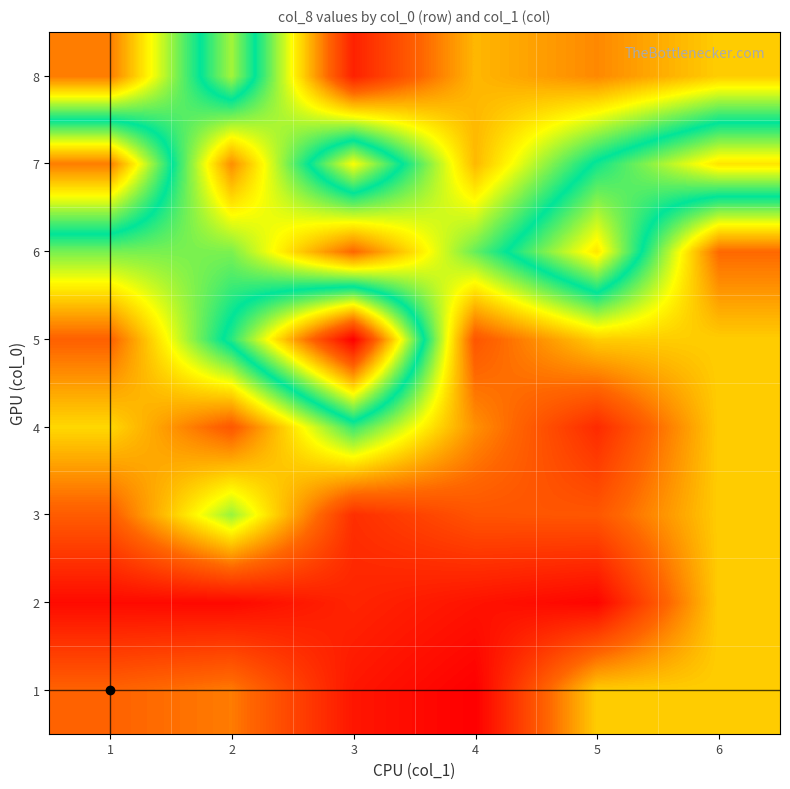

Reading left to right, transcribe all the data shown in this chart.

1: 1=0.7	2=0.7	3=0.4	4=0.4	5=0.9	6=0.9
2: 1=0.4	2=0.4	3=0.5	4=0.4	5=0.4	6=0.9
3: 1=0.7	2=1.2	3=0.5	4=0.6	5=0.6	6=0.9
4: 1=1.0	2=0.7	3=1.3	4=0.8	5=0.5	6=0.9
5: 1=0.7	2=1.4	3=2.4	4=0.6	5=0.9	6=0.9
6: 1=1.2	2=1.2	3=0.7	4=1.2	5=1.8	6=0.7
7: 1=2.0	2=0.8	3=1.7	4=0.9	5=1.4	6=1.8
8: 1=0.7	2=1.6	3=0.5	4=0.9	5=0.8	6=0.9